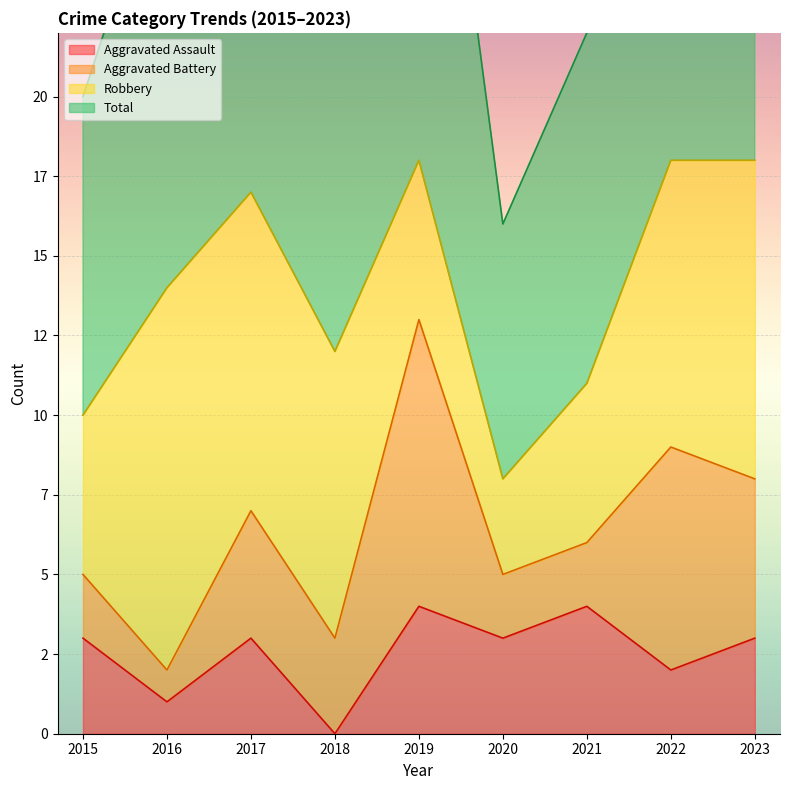

What is the difference between the highest and lowest values at 2020?

13